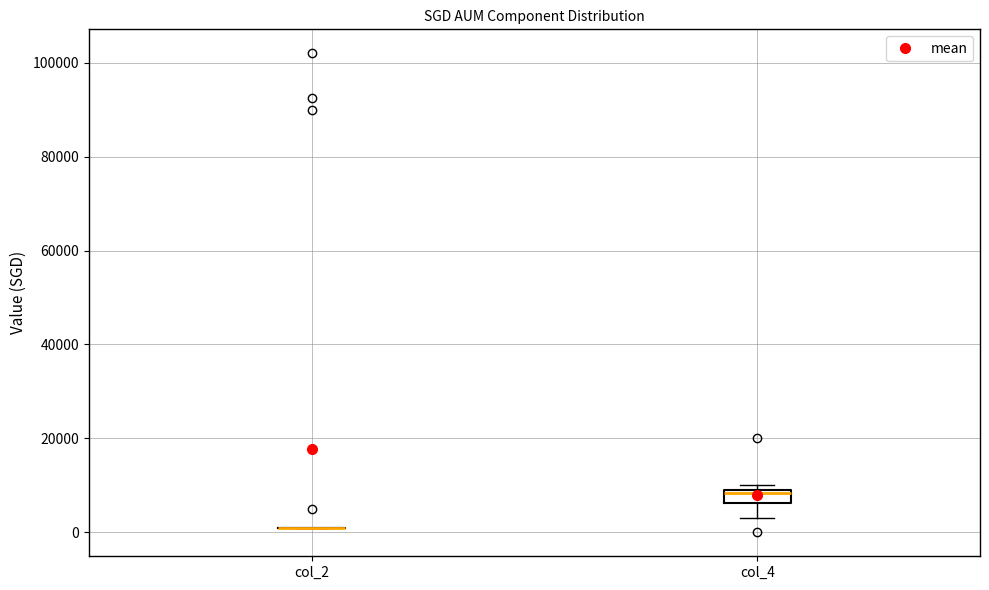

Which box is the tallest, from its lower edge to its upper edge?

col_4